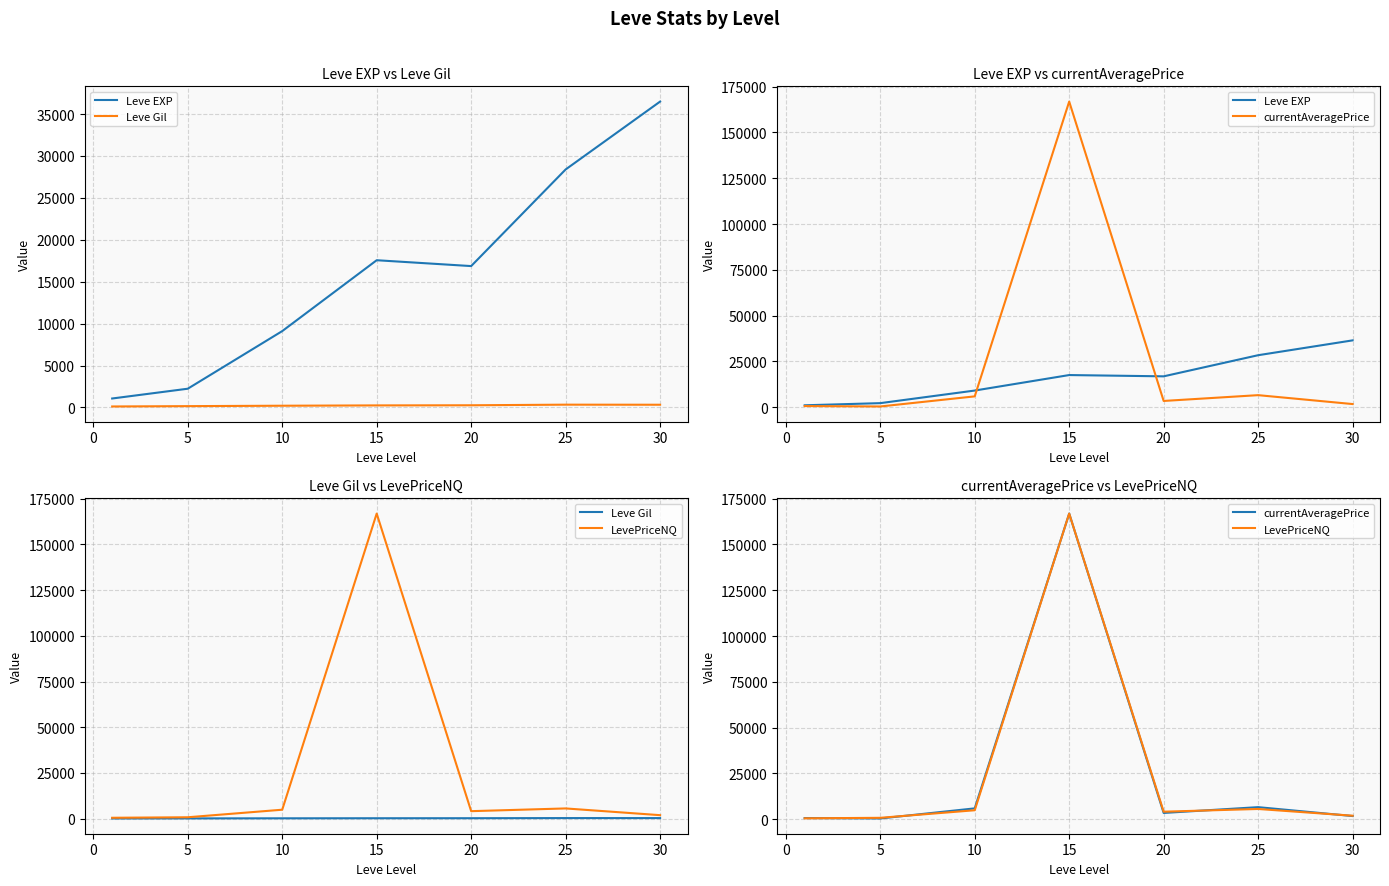

The Leve Gil series shows 257.0 at 20. True or false?

True